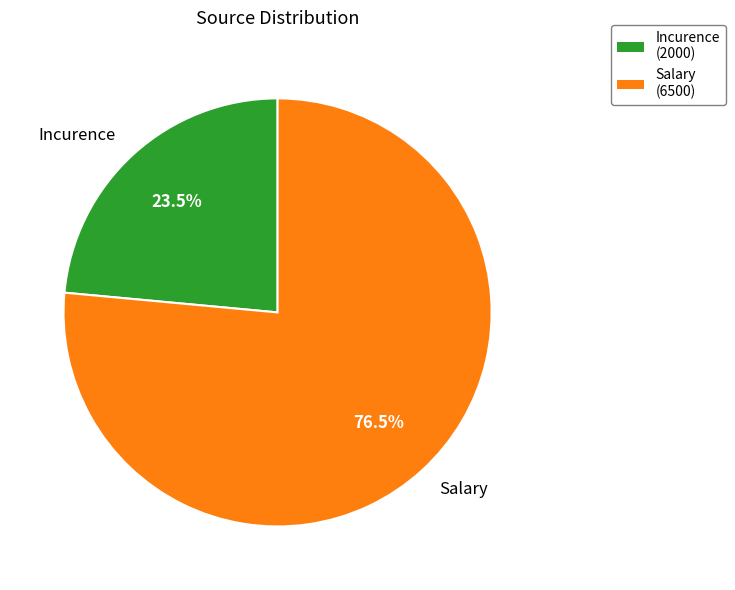

Which category has the smallest portion of the pie?

Incurence